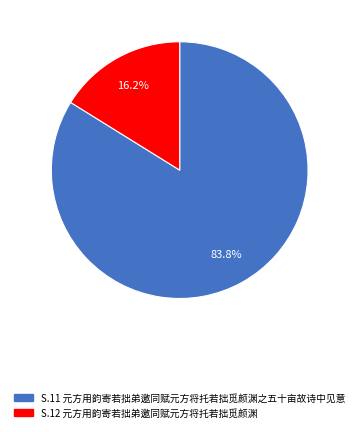

Is there a majority slice in this chart?

Yes